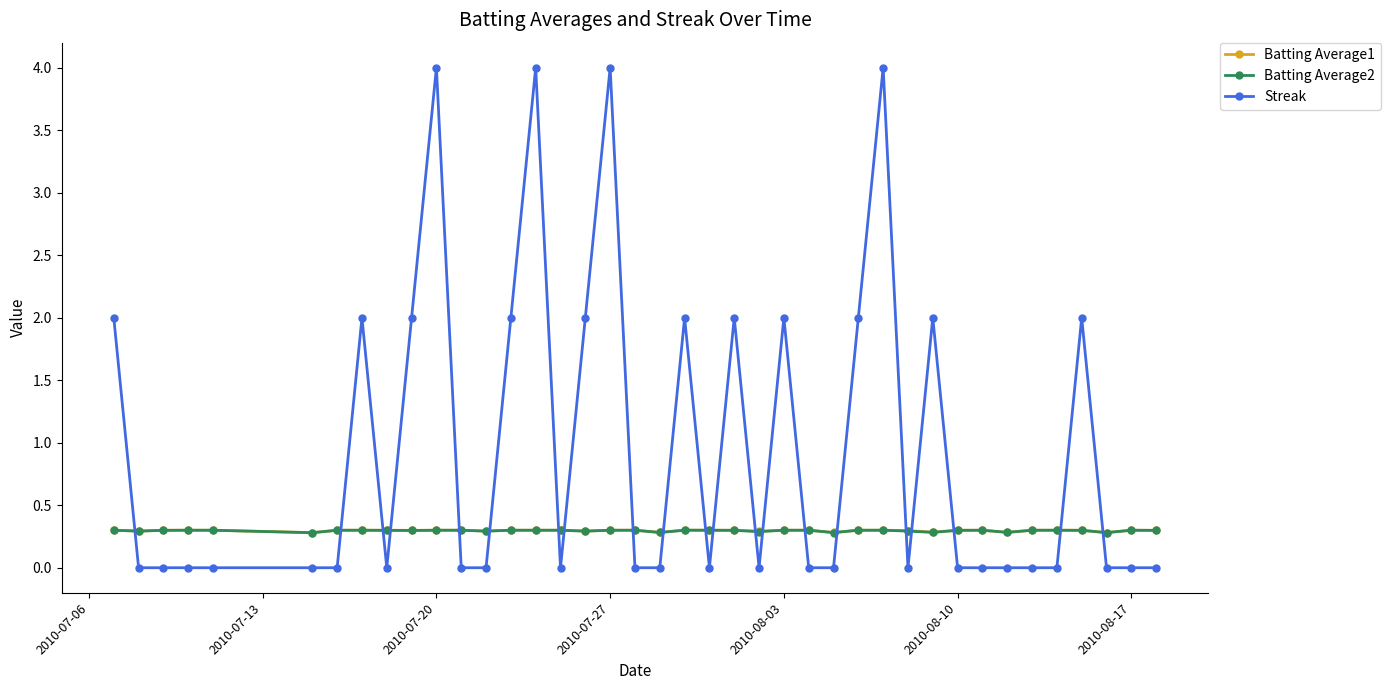

Which series has the largest range (max minus min)?

Streak